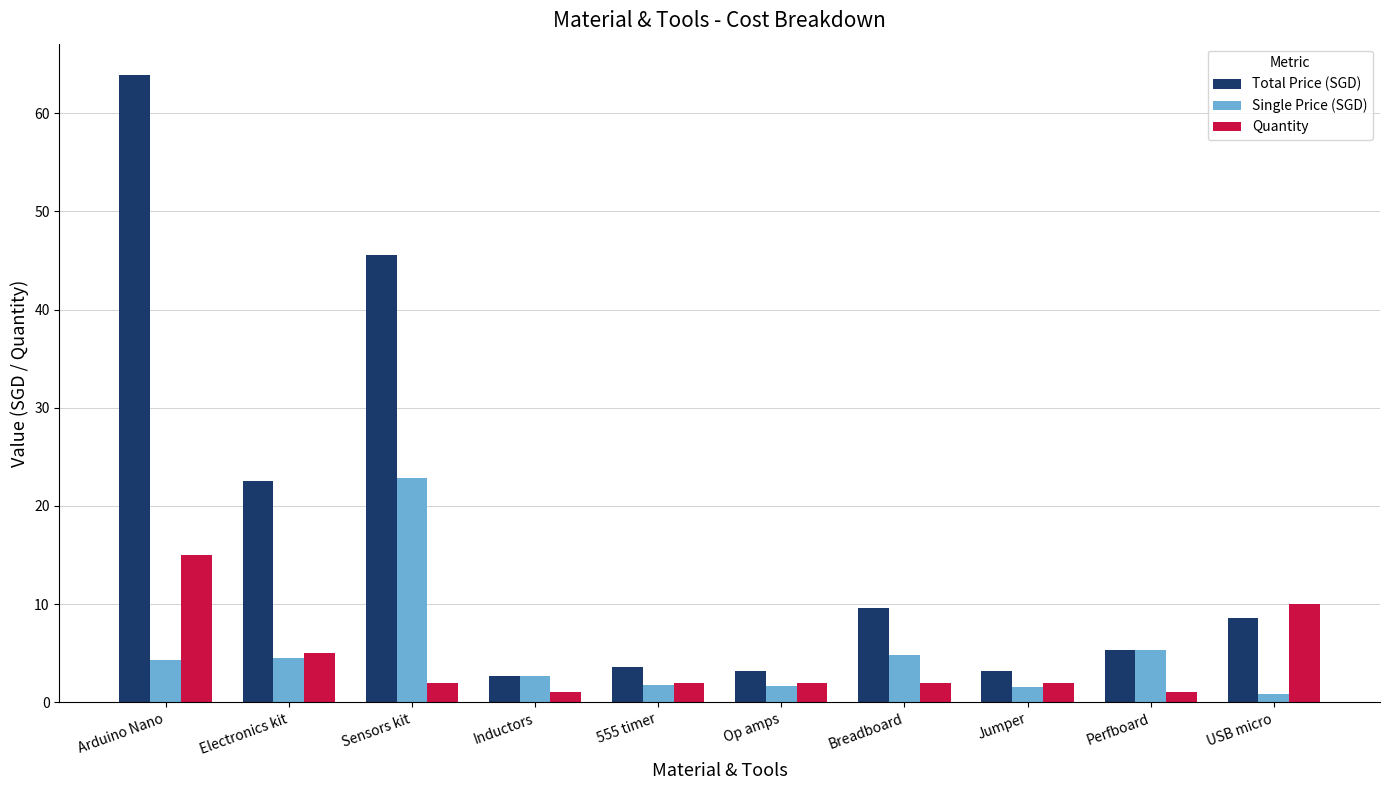

True or false: Quantity has a value of 2.0 at Op amps.

True